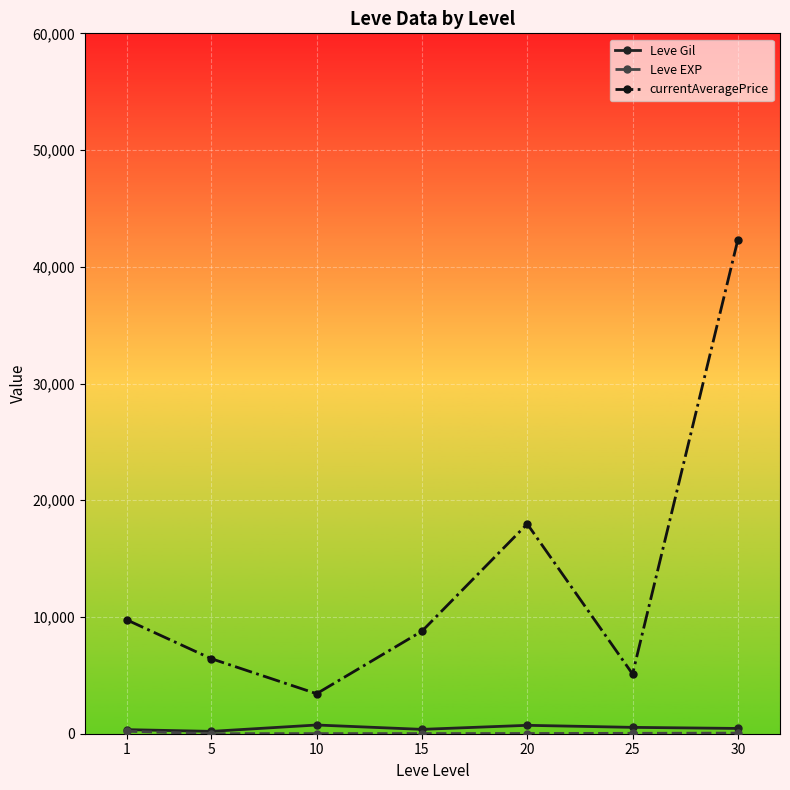

Which series has the widest spread of values?

currentAveragePrice